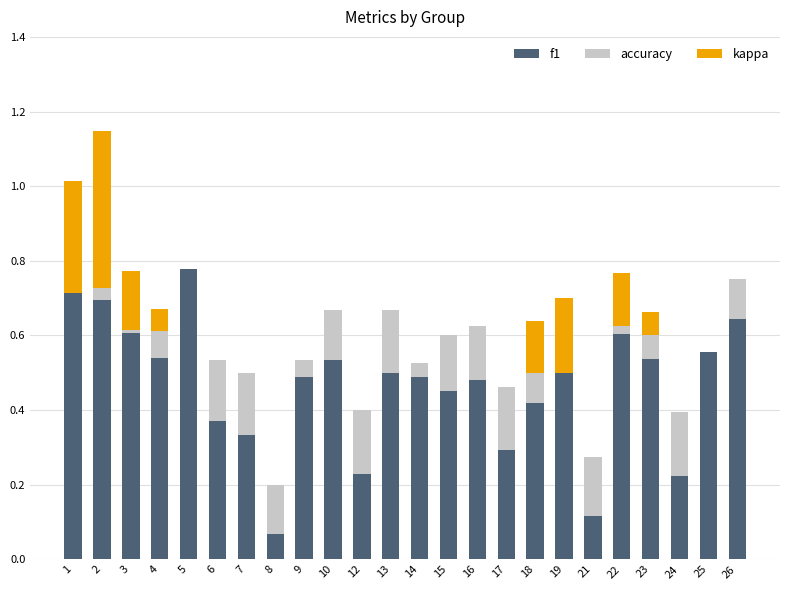

Between 1 and 5, which is larger?

5